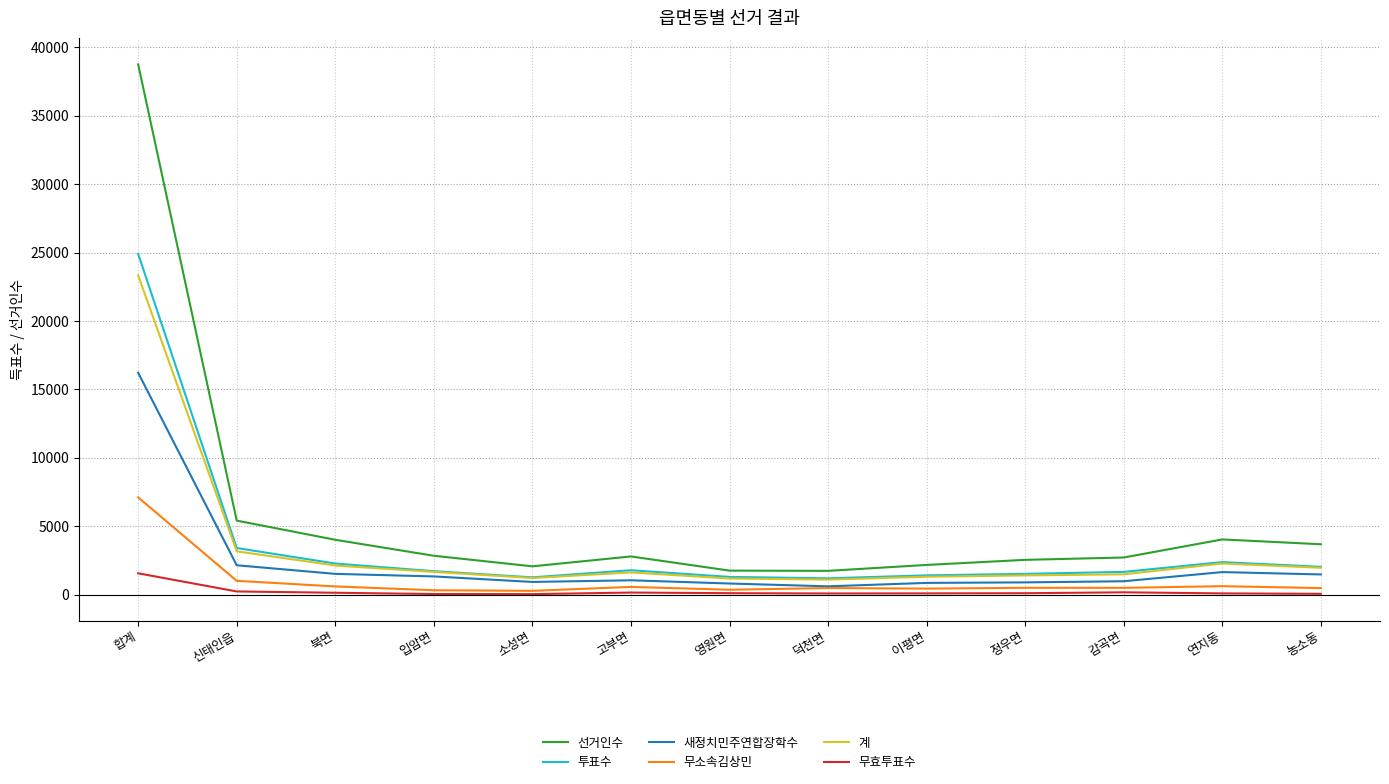

What is the smallest value displayed?

47